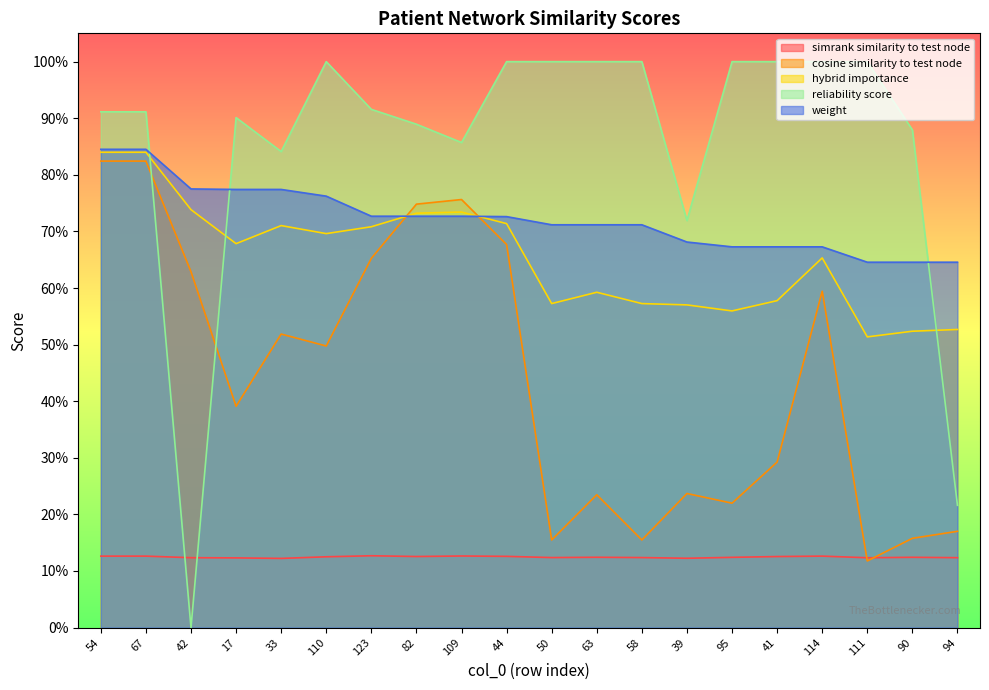

What is the label of the 7th point from the right?

39